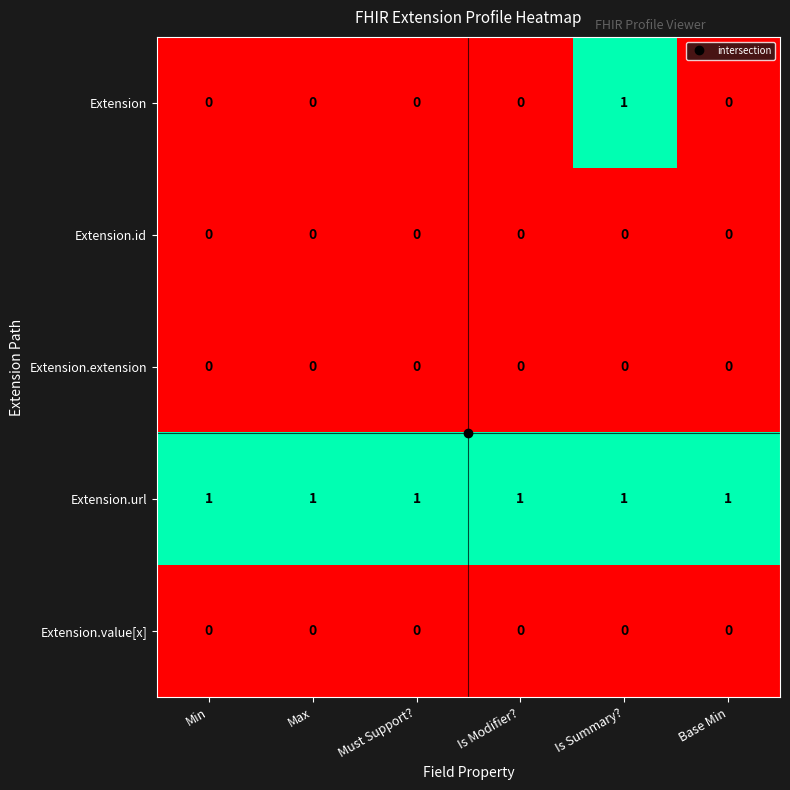

What is the spread (max minus min) of values at Max?

1